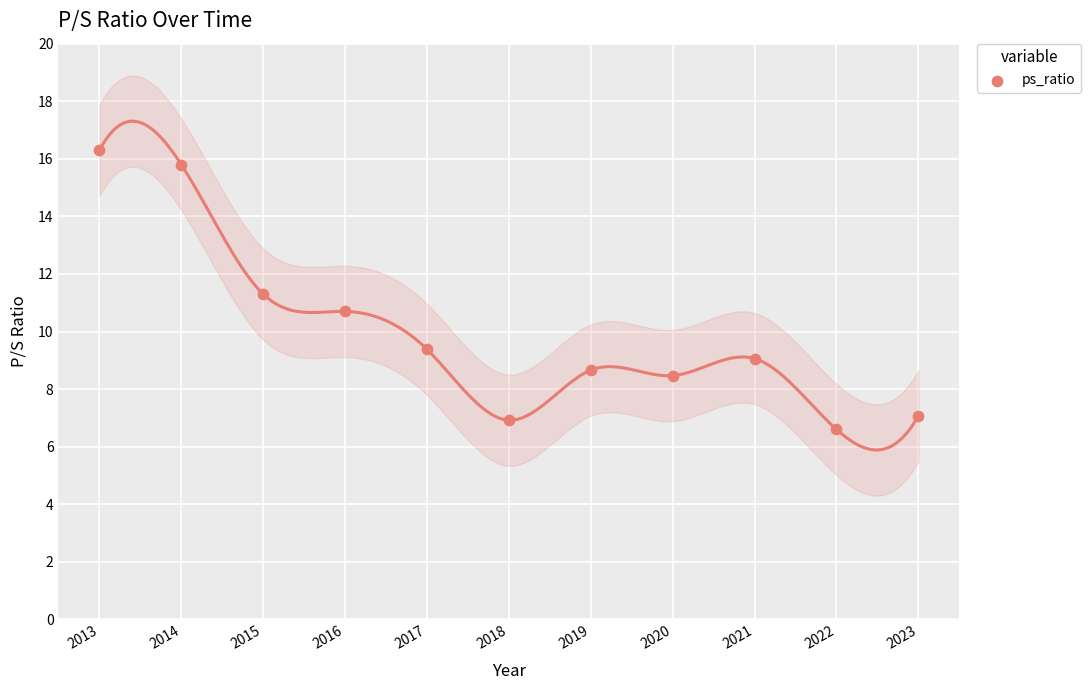

What is the average Y value?

10.0